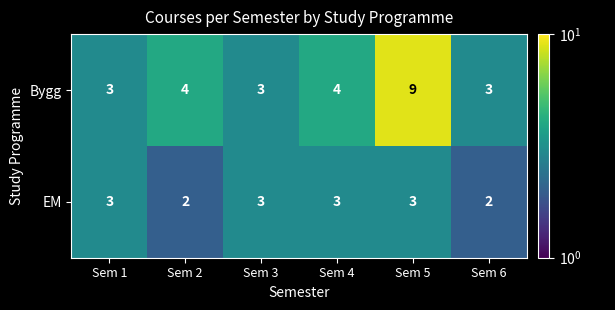

Reading left to right, list all the values displayed in this chart.

Bygg: Sem 1=3	Sem 2=4	Sem 3=3	Sem 4=4	Sem 5=9	Sem 6=3
EM: Sem 1=3	Sem 2=2	Sem 3=3	Sem 4=3	Sem 5=3	Sem 6=2